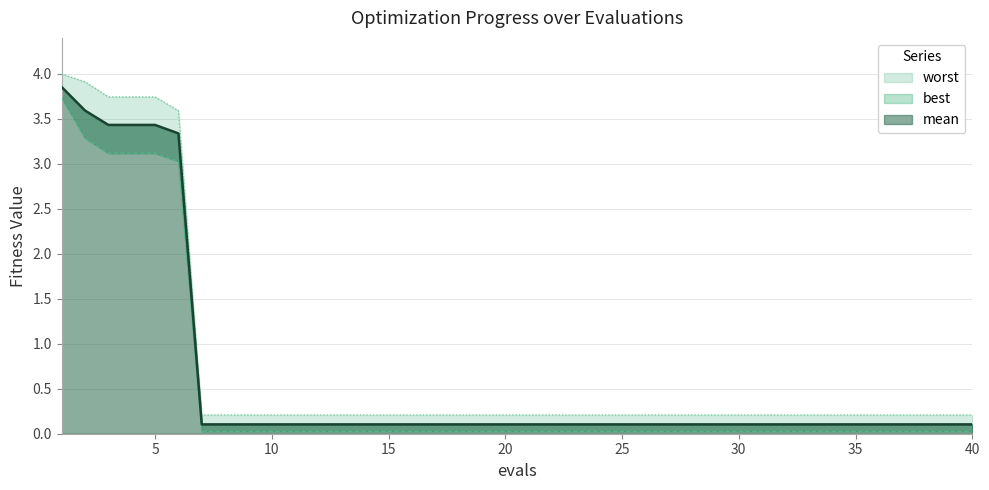

The value of mean at 25 is 0.1. True or false?

True